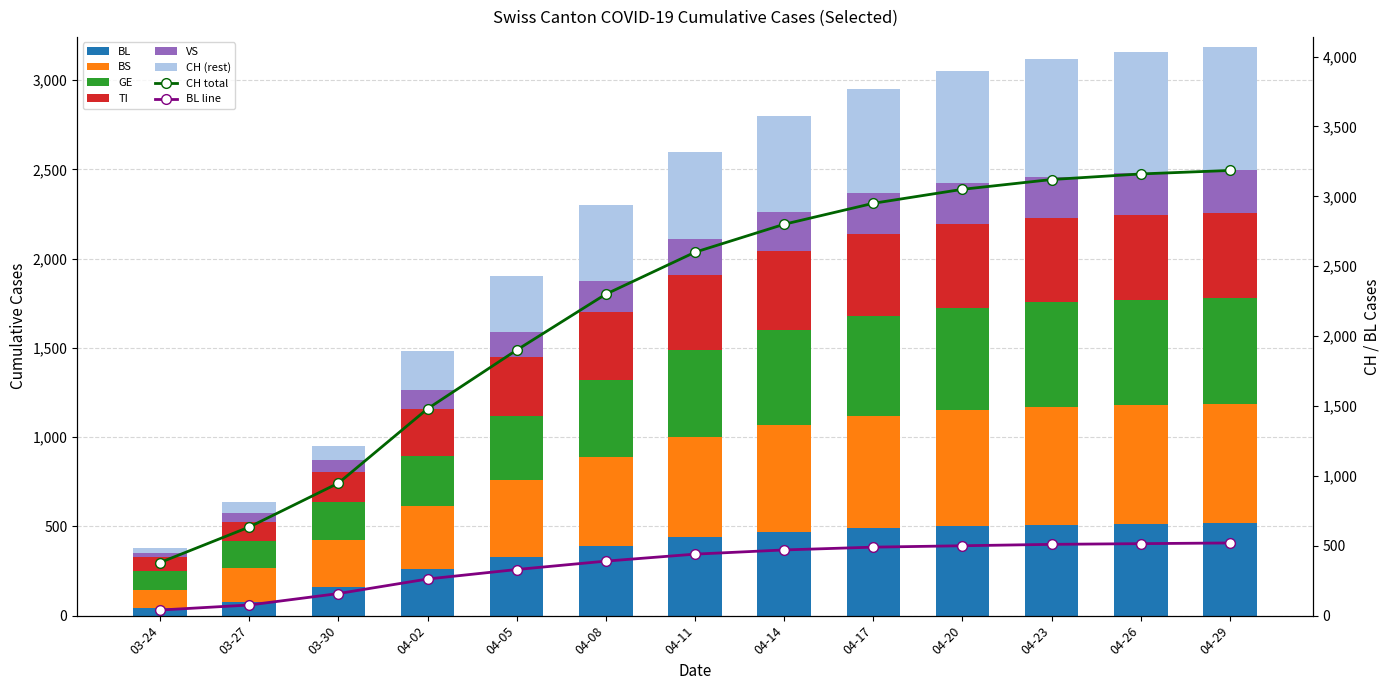

Between 04-02 and 04-17, which series saw the biggest shift?

CH